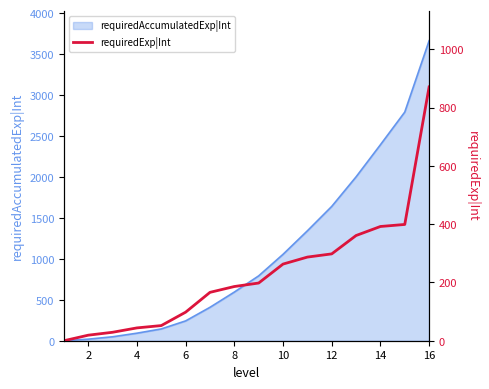

How many data points are above 198?

7